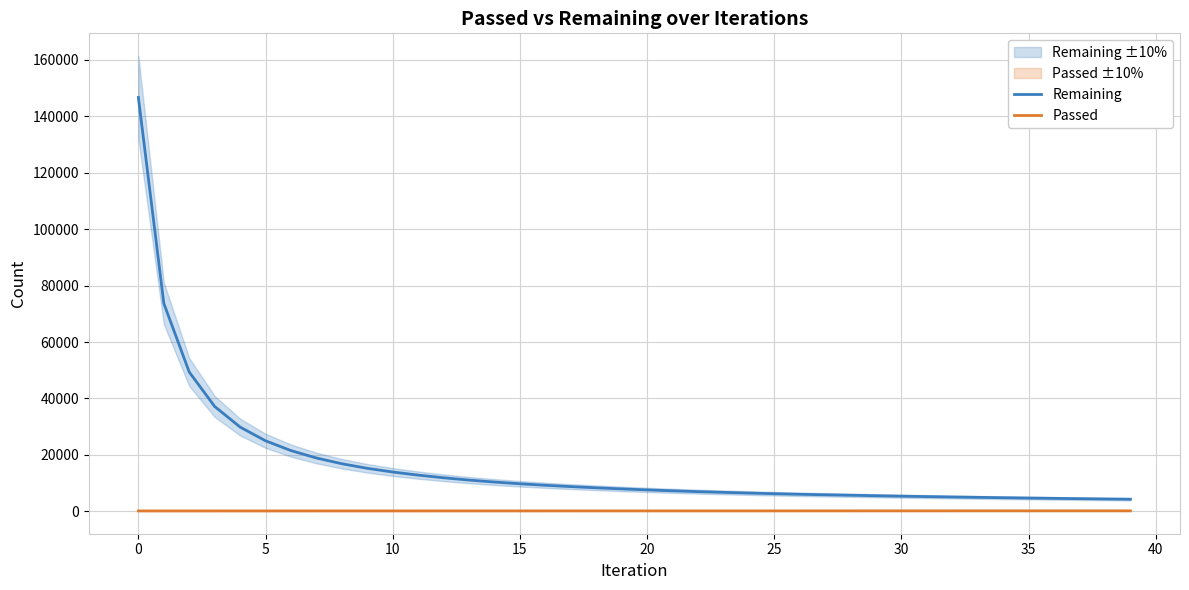

What is the difference between the maximum and minimum values in the Passed series?

32